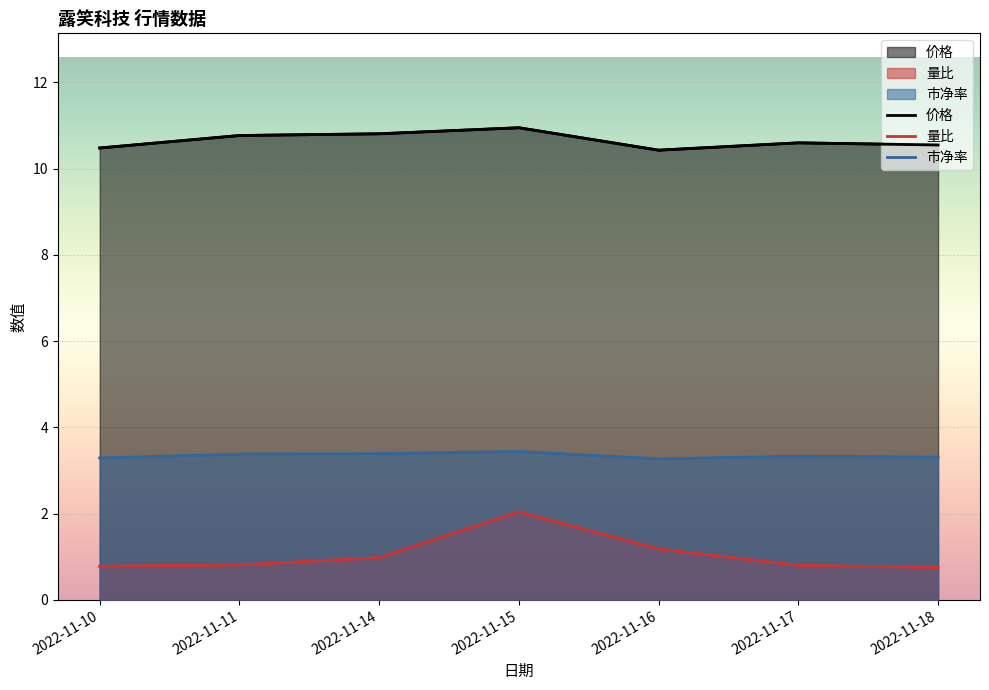

Which category has the lowest value across all series?

2022-11-18